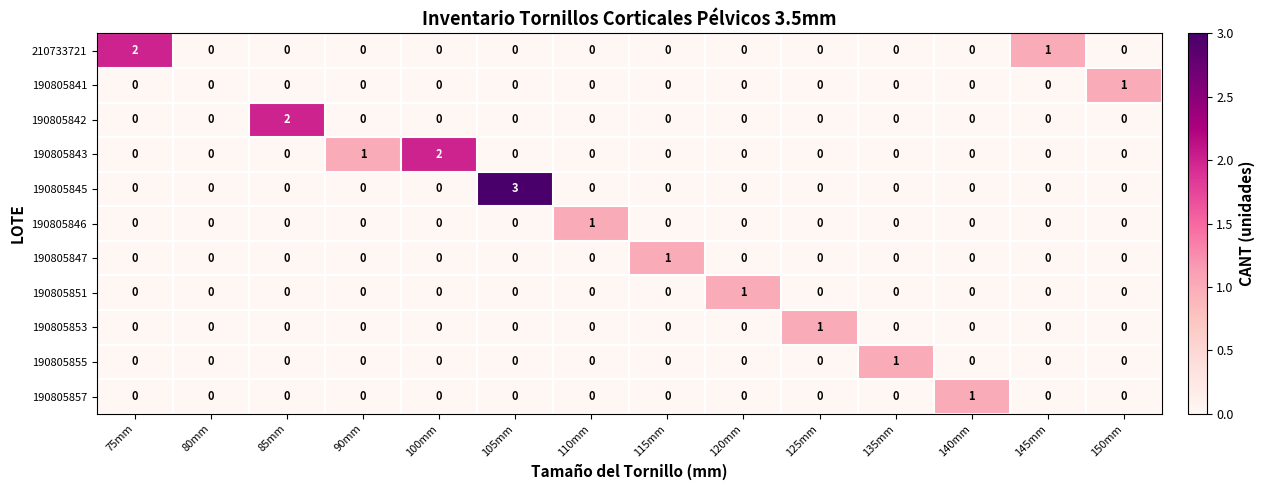

What is the spread (max minus min) of values at 75mm?

2